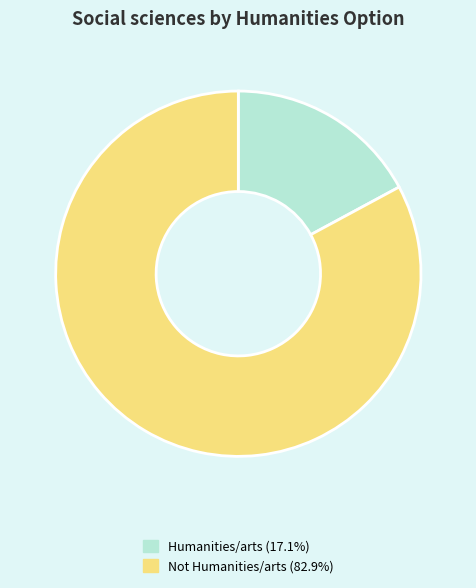

Between Not Humanities/arts and Humanities/arts, which is larger?

Not Humanities/arts